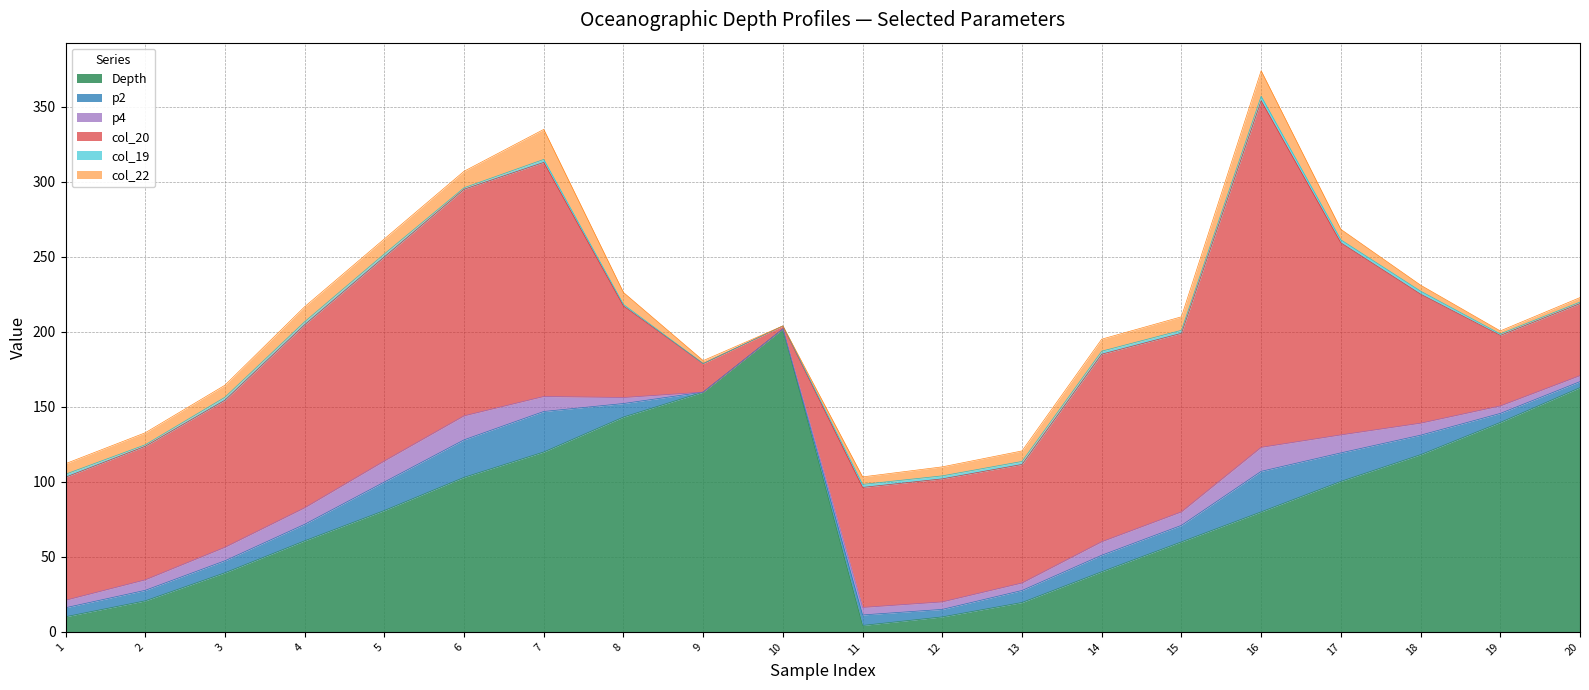

The col_19 series shows 1.0 at 8. True or false?

True